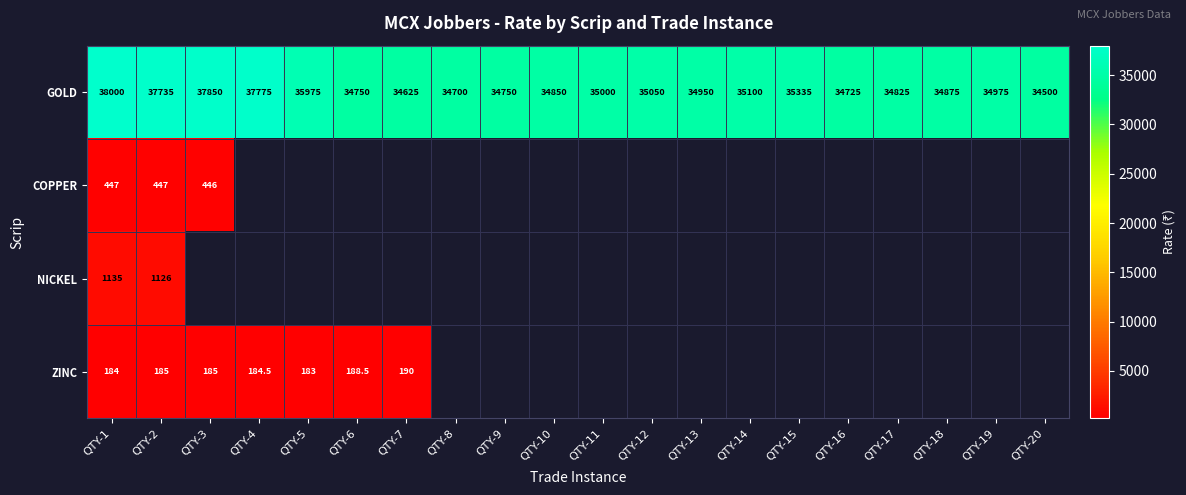

At which label does GOLD reach its minimum?

QTY-20